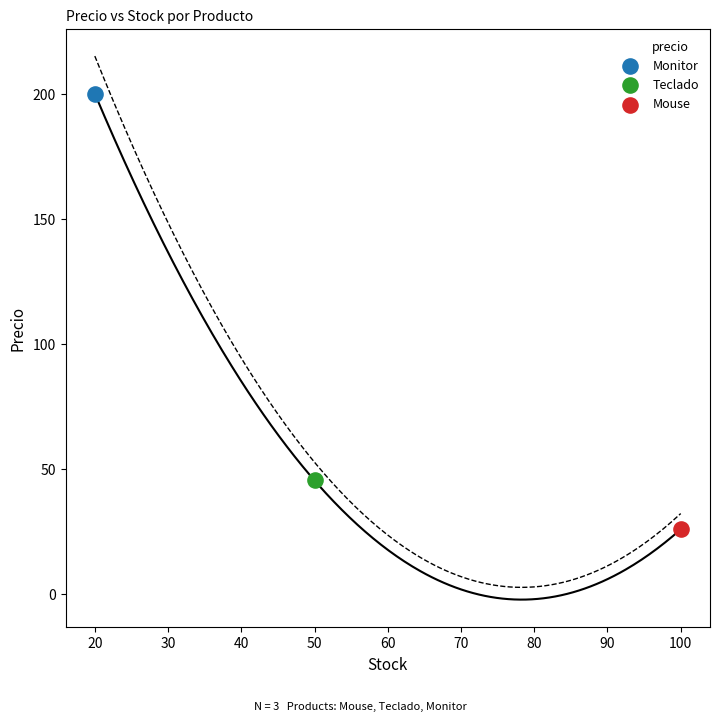

What is the change in value from Mouse to Monitor?

+174.0